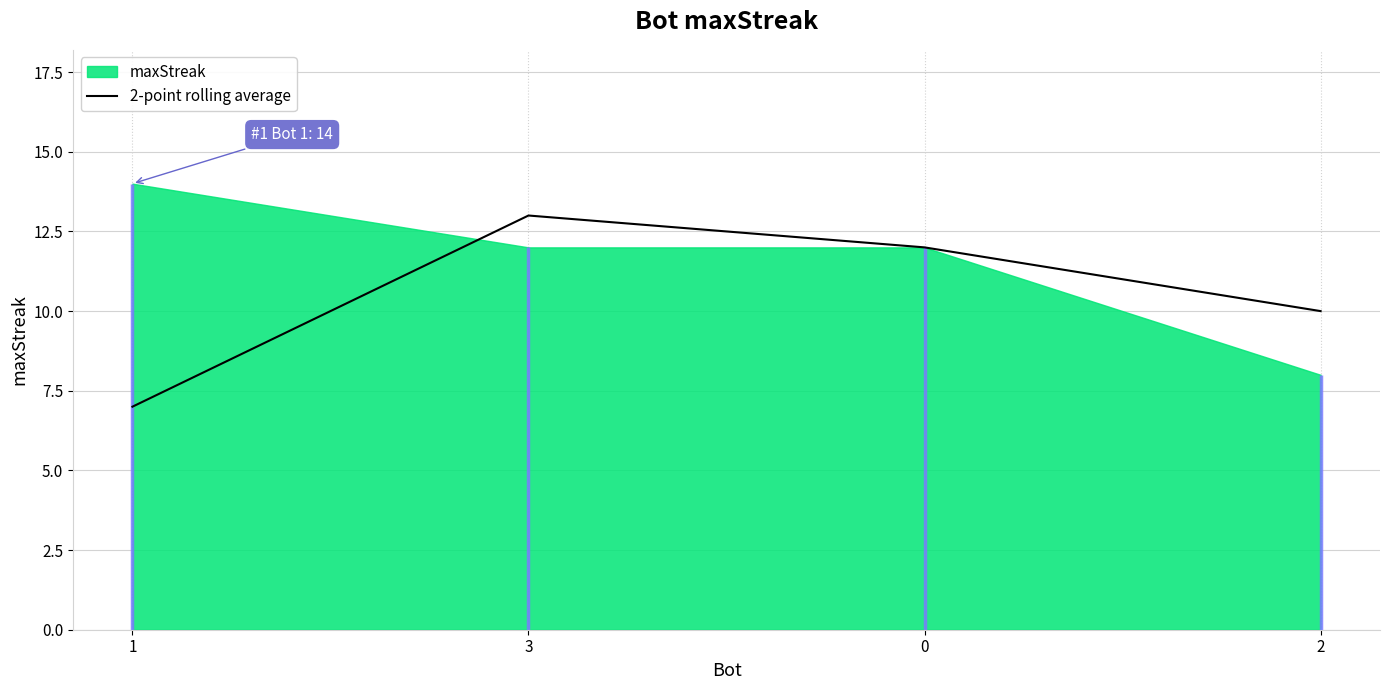

Count the values in the range 10 to 13.

3